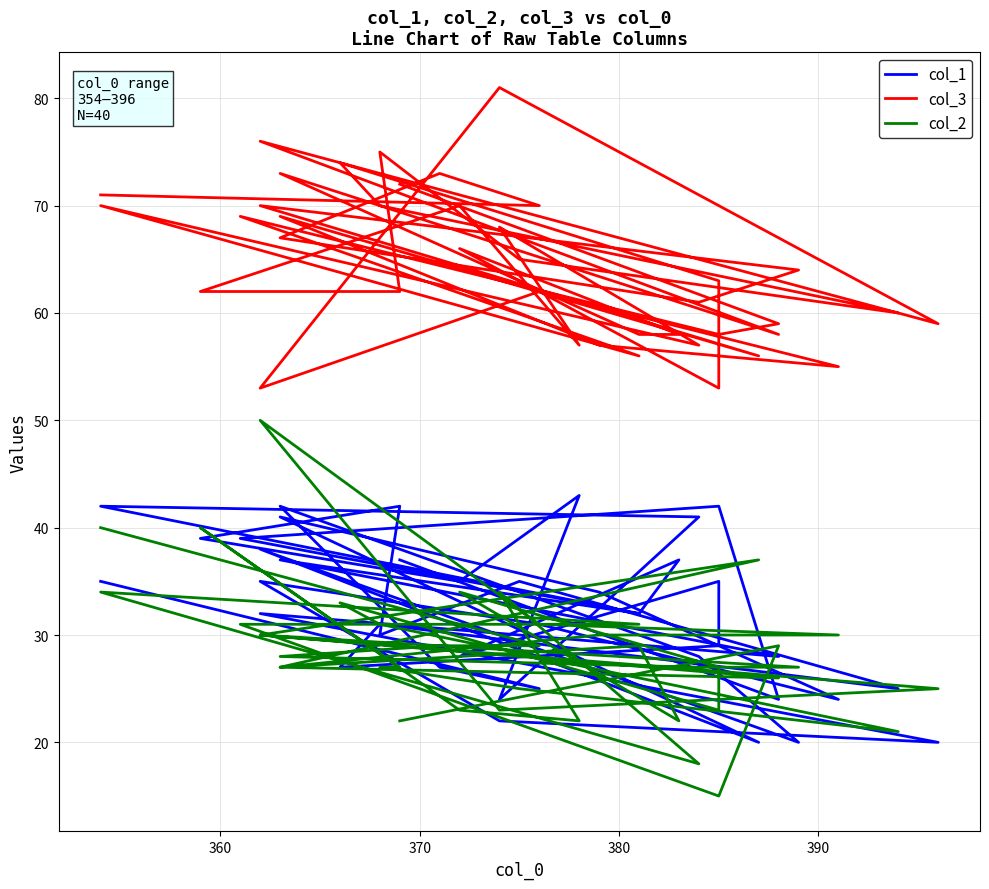

How many distinct data groups are displayed?

3